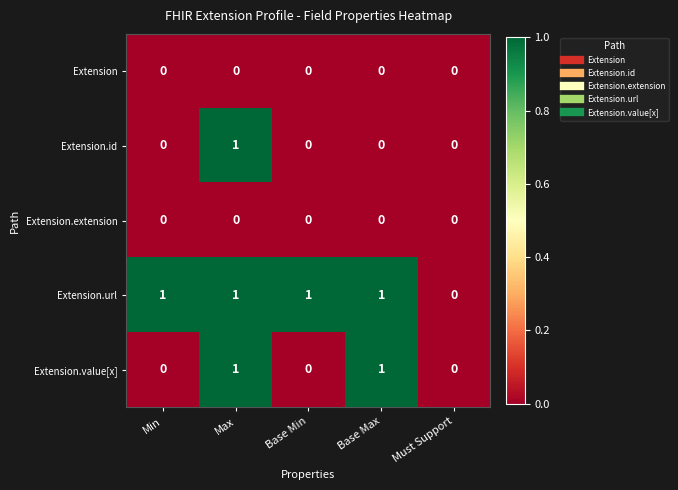

Which series has the largest total across all categories?

Extension.url